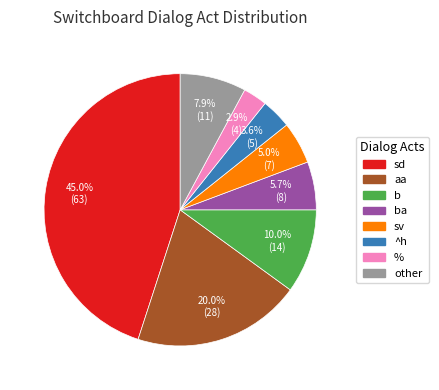

Between b and %, which is larger?

b